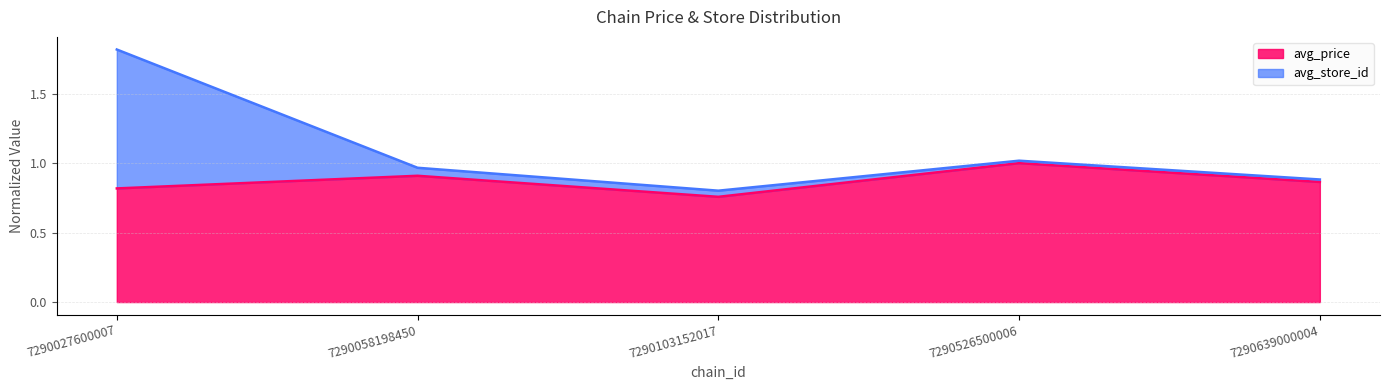

At which label does avg_price reach its peak?

7290526500006